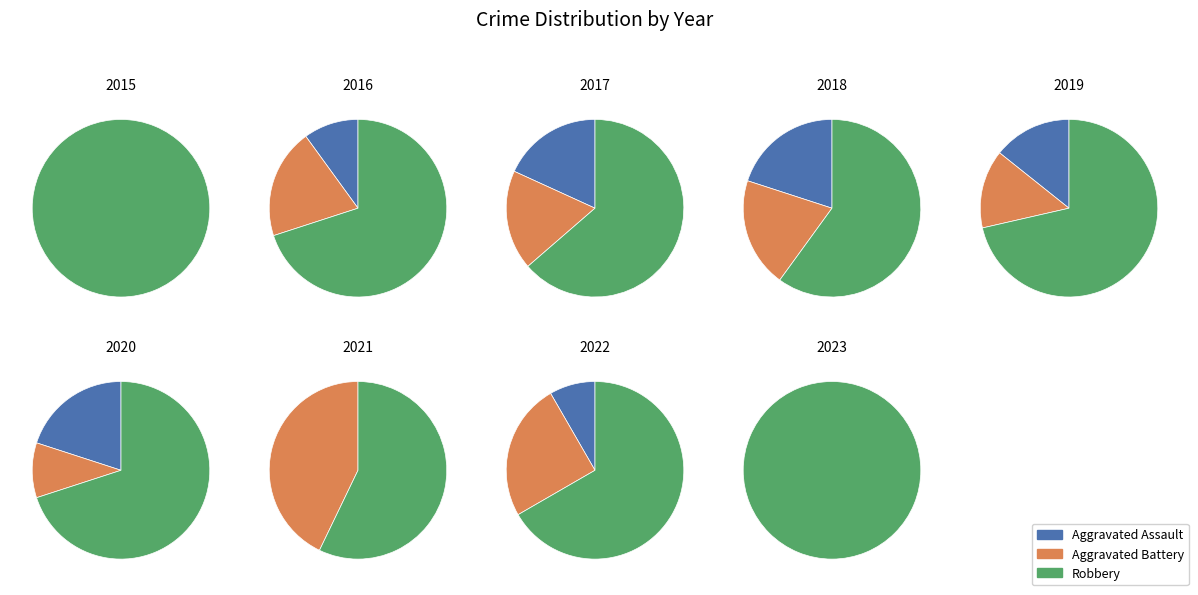

Do 2015 and 2020 together represent more than half of the pie?

No